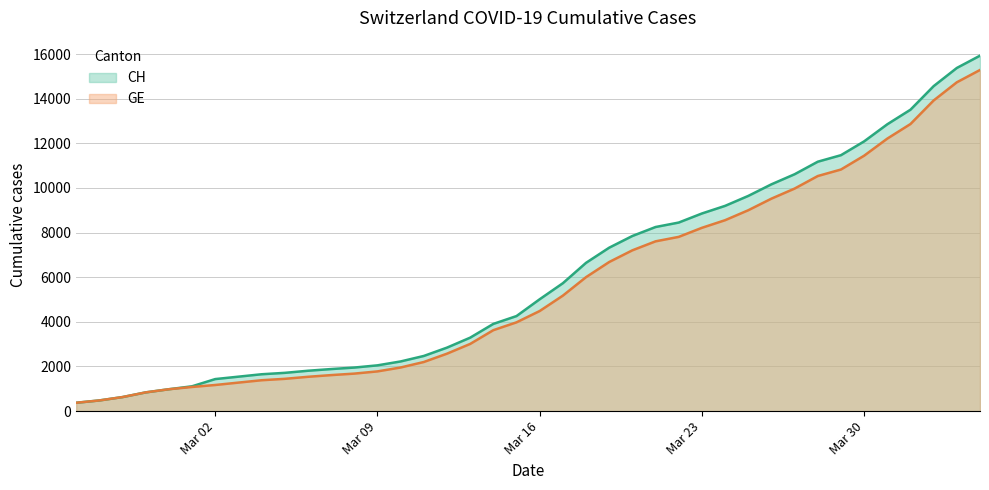

True or false: CH has more than 2 points higher than both neighbors.

False